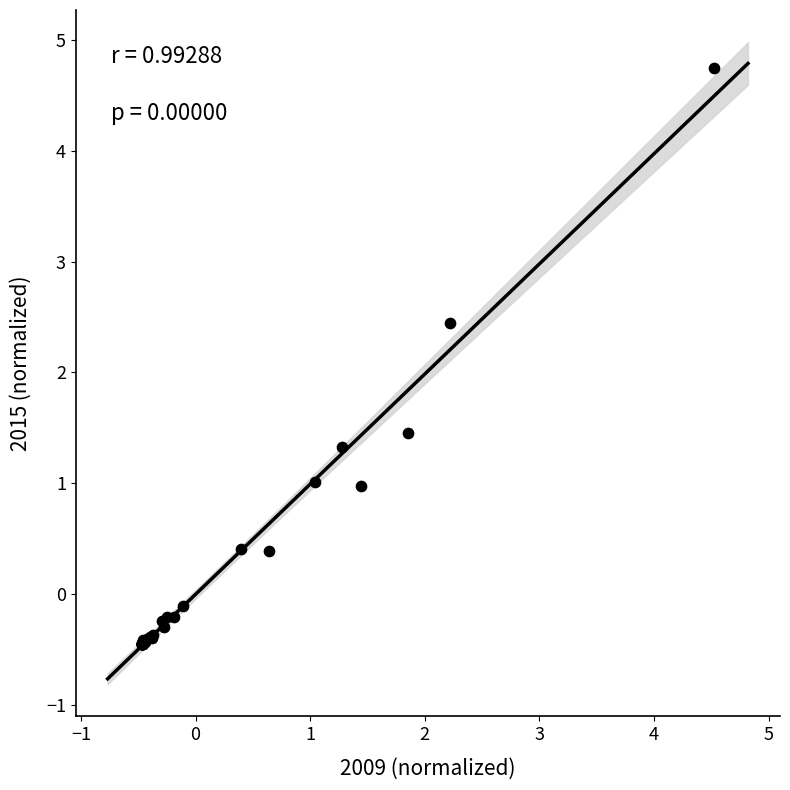

What Y value in the scatter plot is closest to 2?

2.4